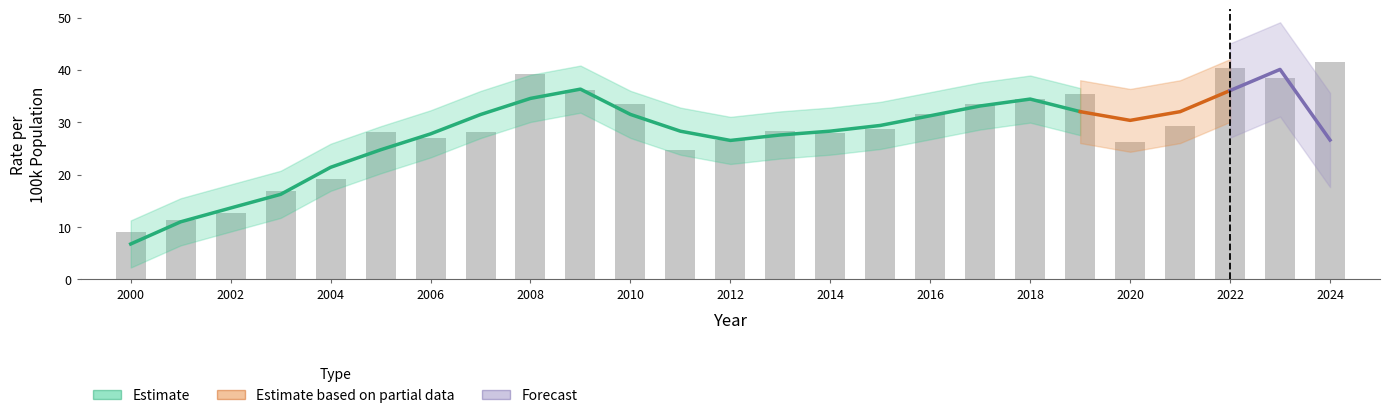

What is the difference between the maximum and minimum values?

32.4